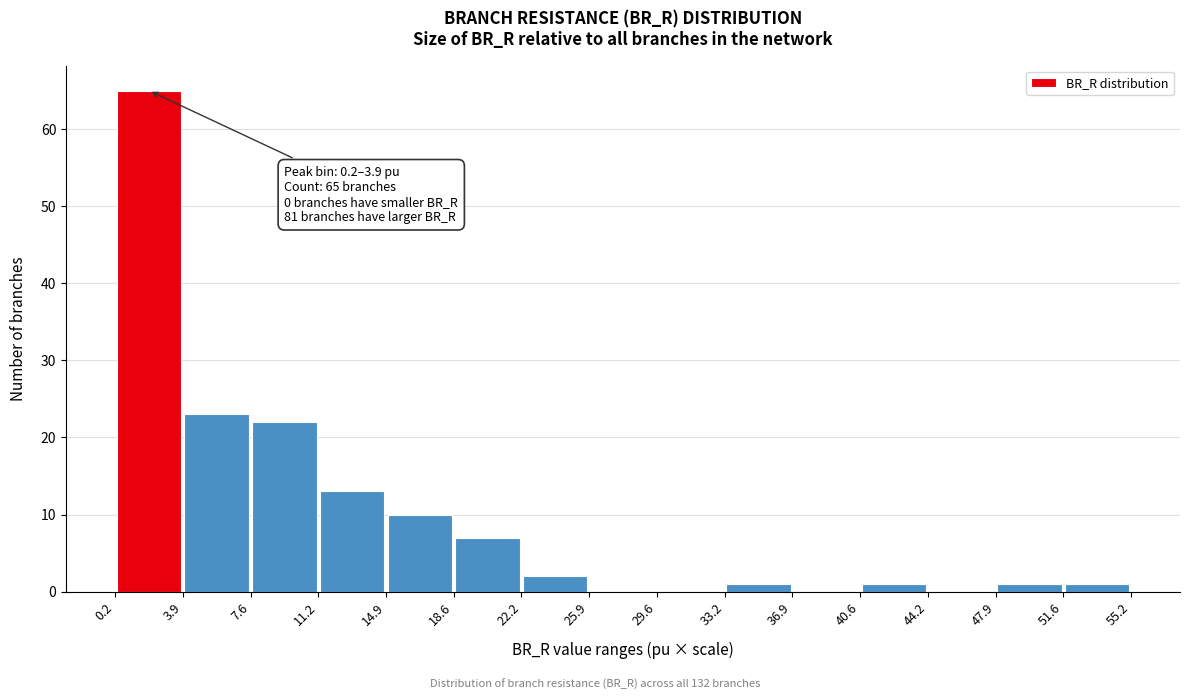

Over which range of the x-axis is the bar tallest?

0.2 to 3.9